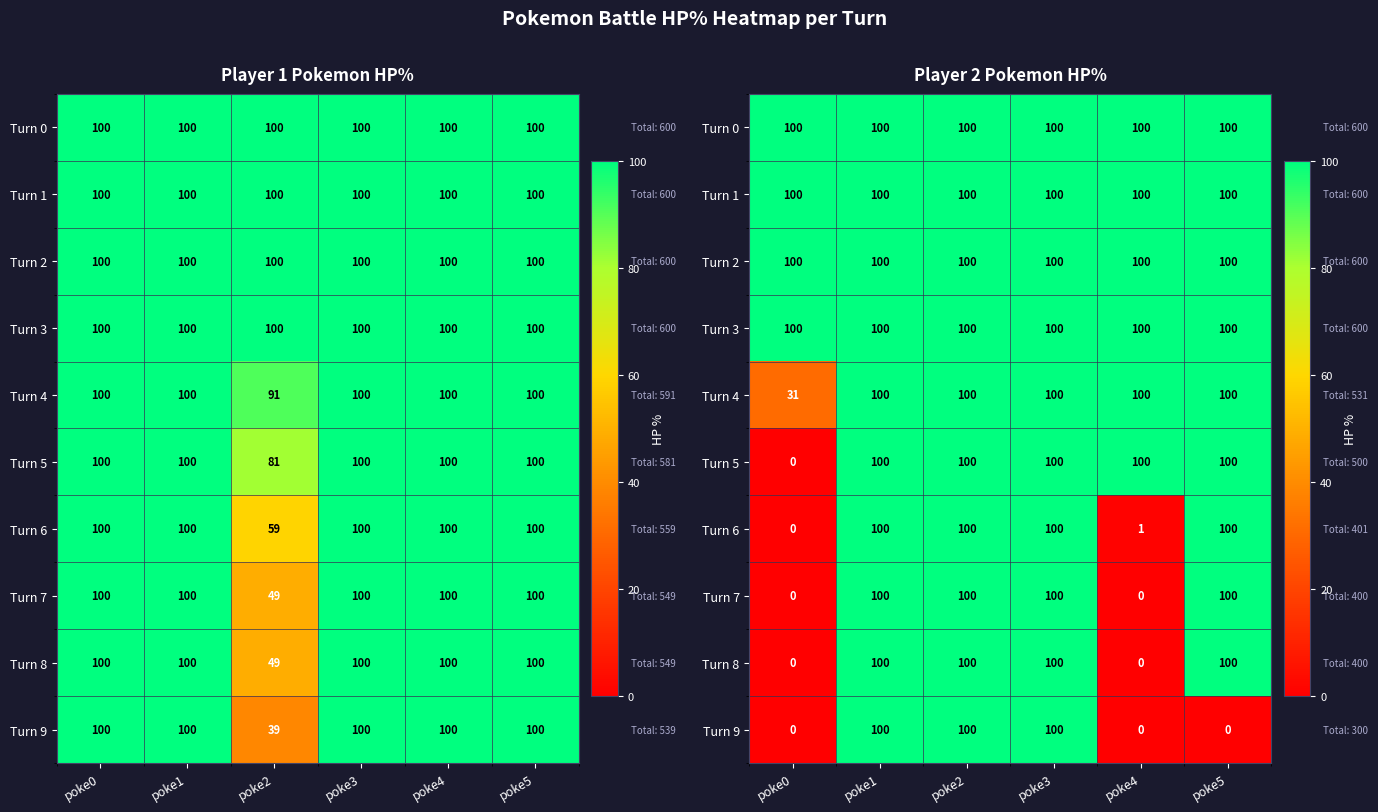

What is the approximate value of Turn 5 at poke1?

100